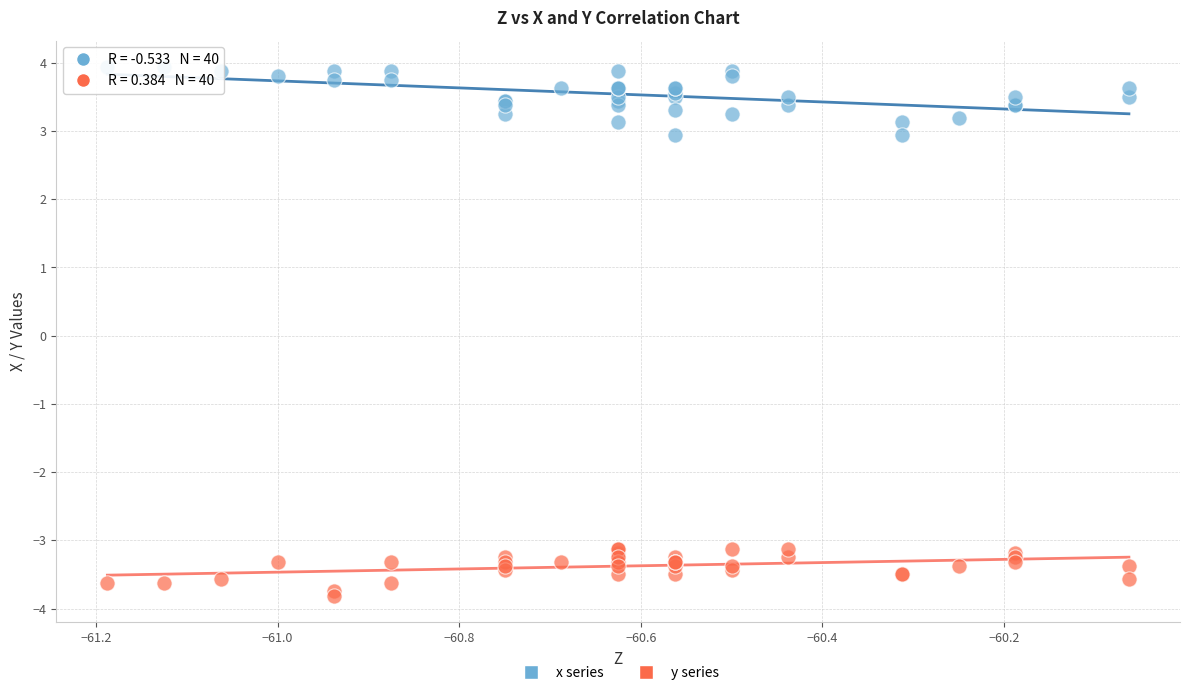

Which series contains the highest Y value?

x series